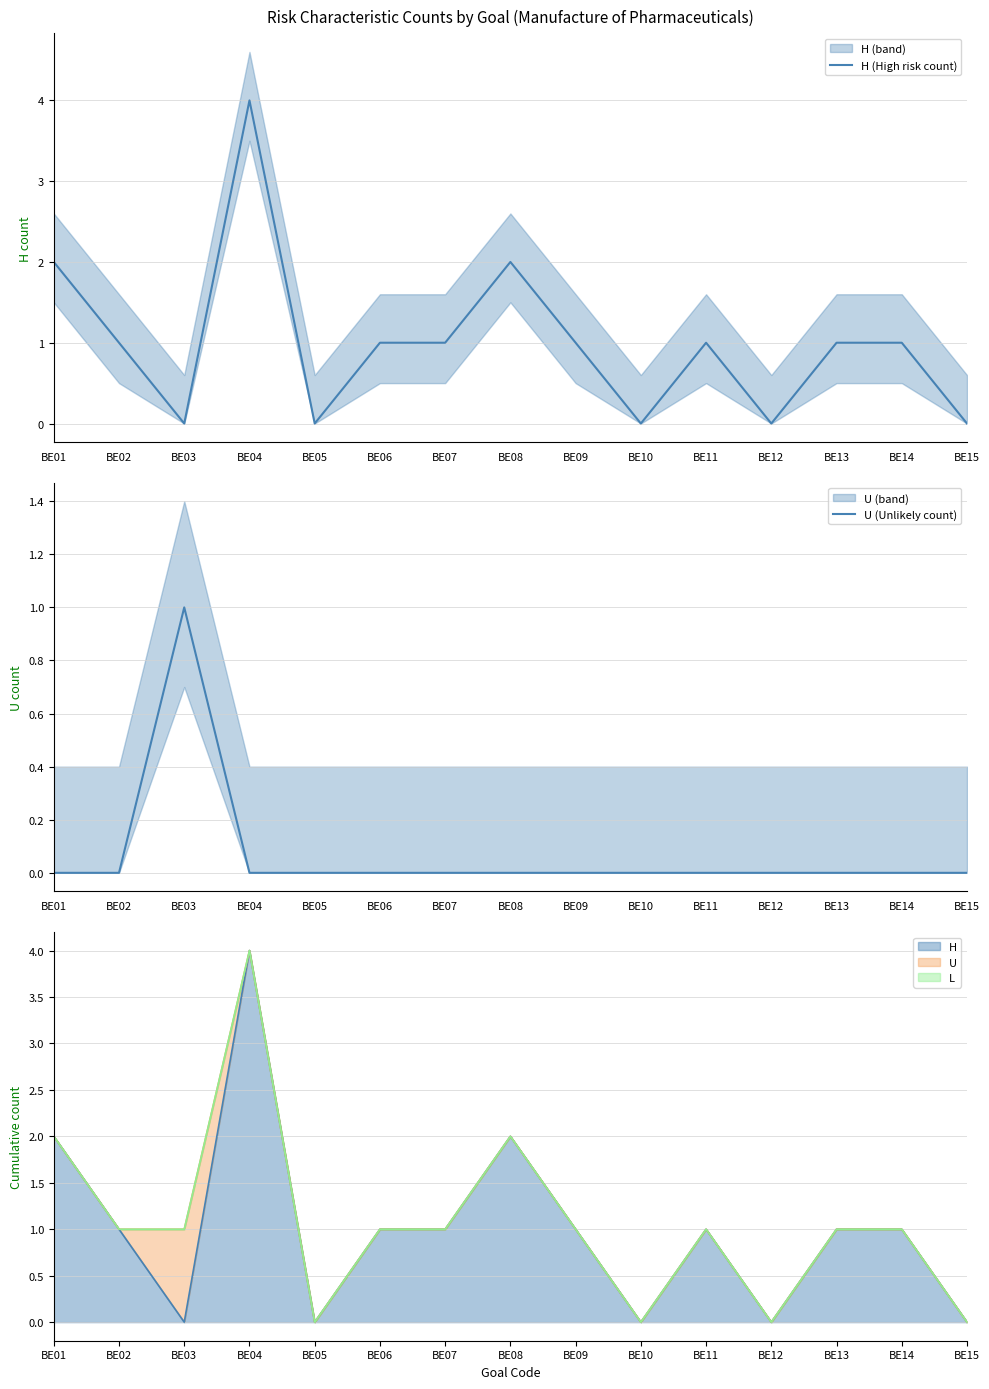

Is the value of H (High risk count) at BE03 greater than the value of U (Unlikely count) at BE10?

No